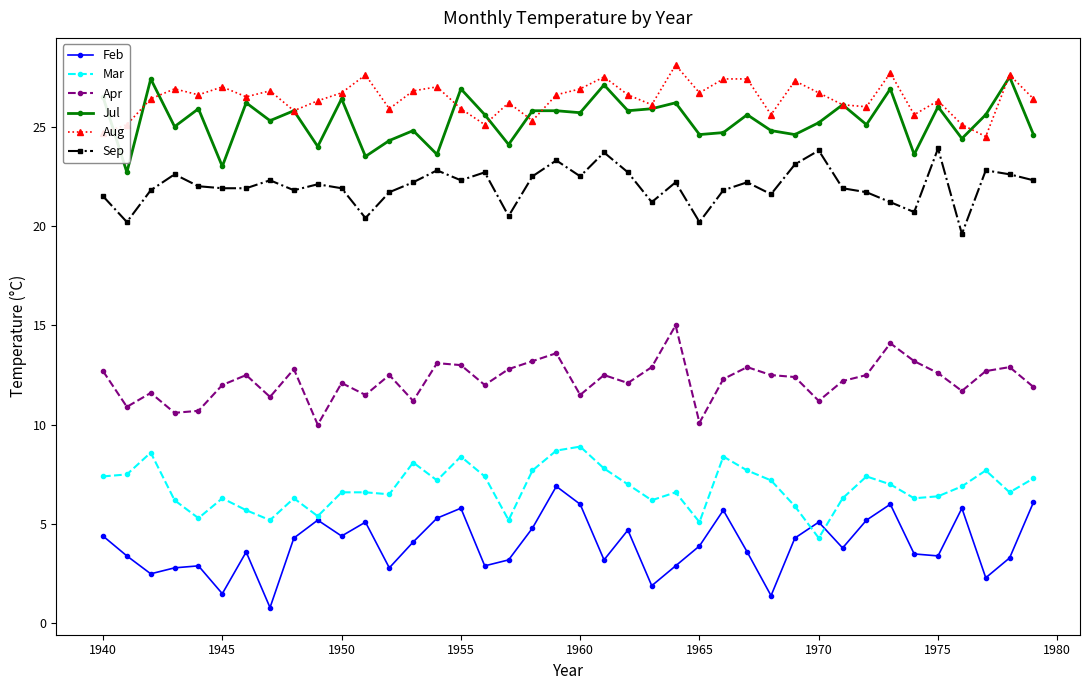

True or false: Aug and Sep cross at least once.

False